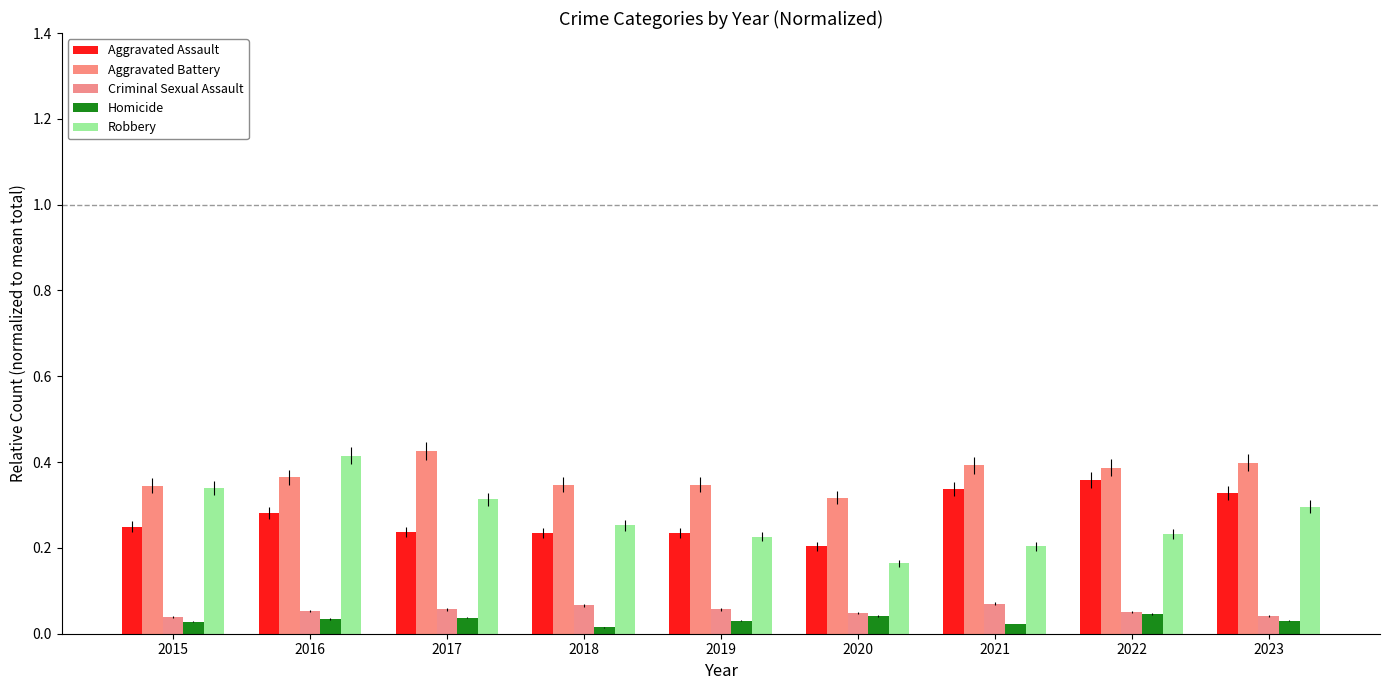

What value does the Criminal Sexual Assault series have at 2022?

0.1